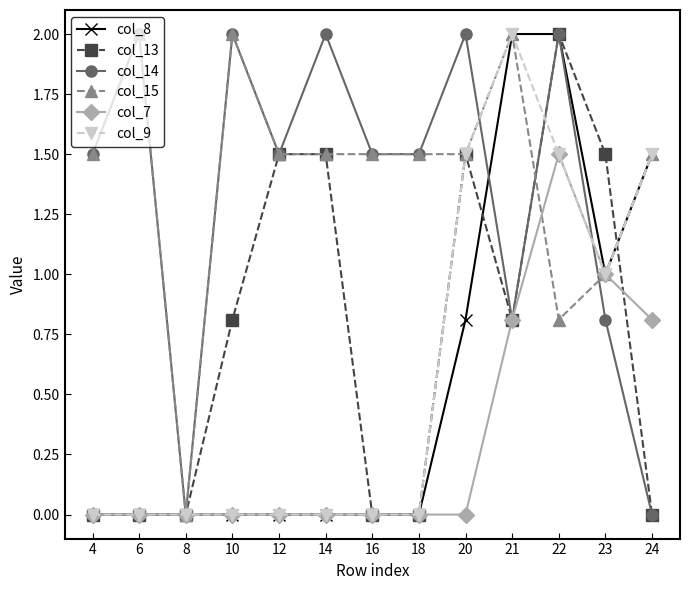

What is the spread (max minus min) of values at 20?

2.0